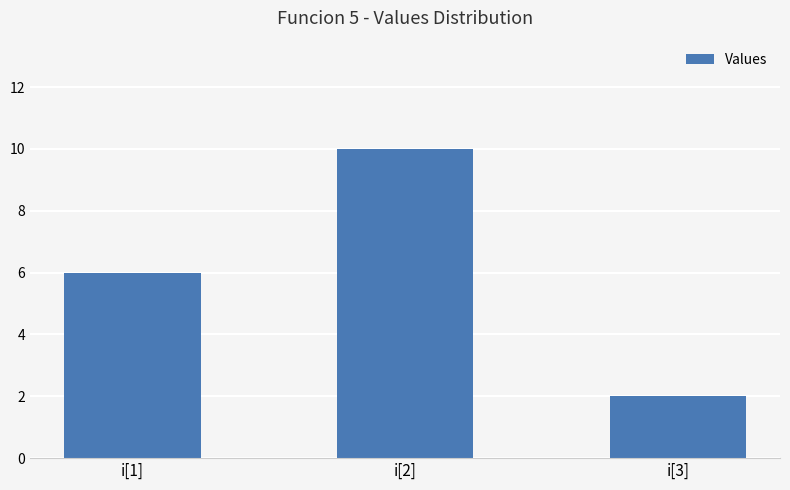

Reading left to right, extract all data points from this chart.

i[1]=6	i[2]=10	i[3]=2